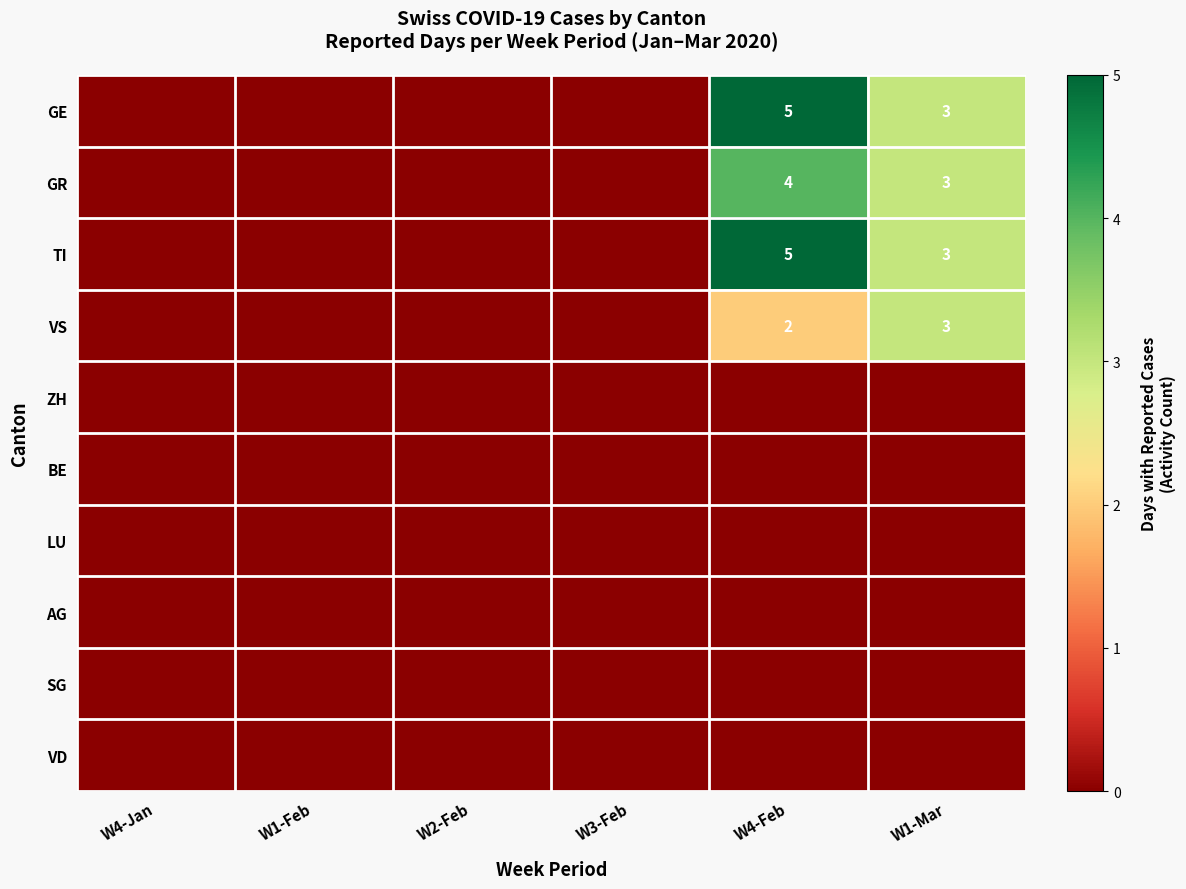

Count the number of categories in the chart.

6